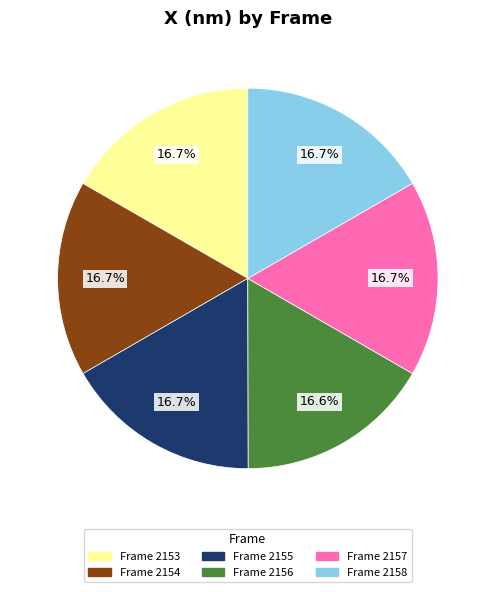

Count the number of slices in the pie.

6